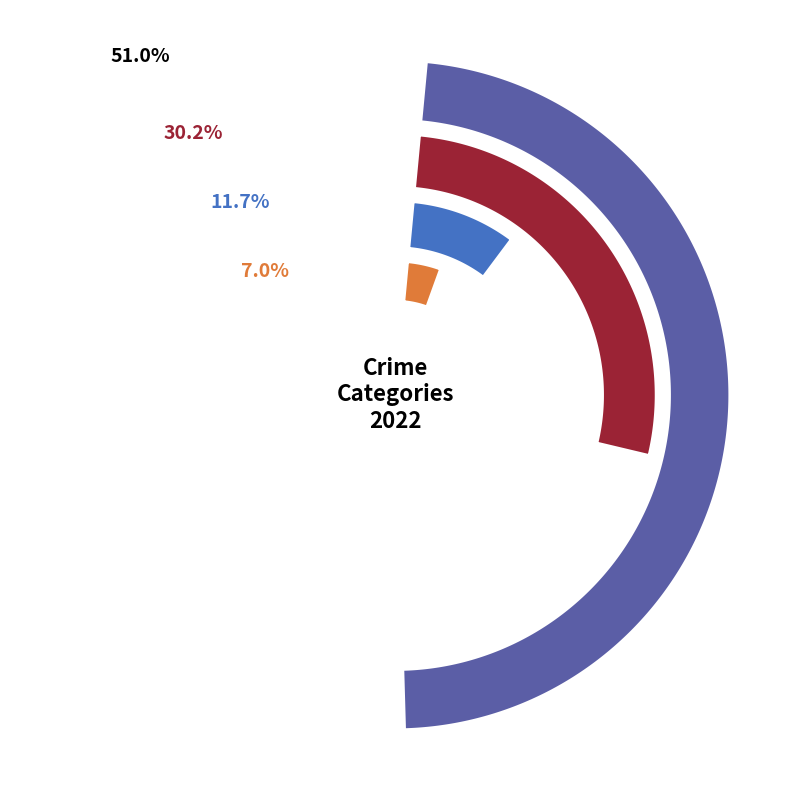

Is Theft the majority of the pie?

No